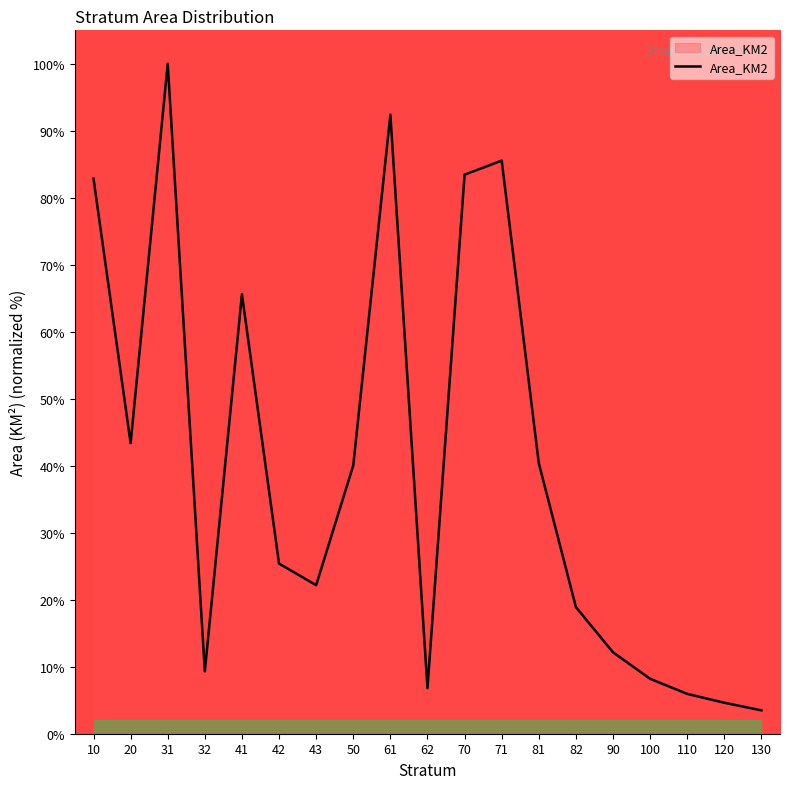

Is it true that the value at 20 is 11.7?

False